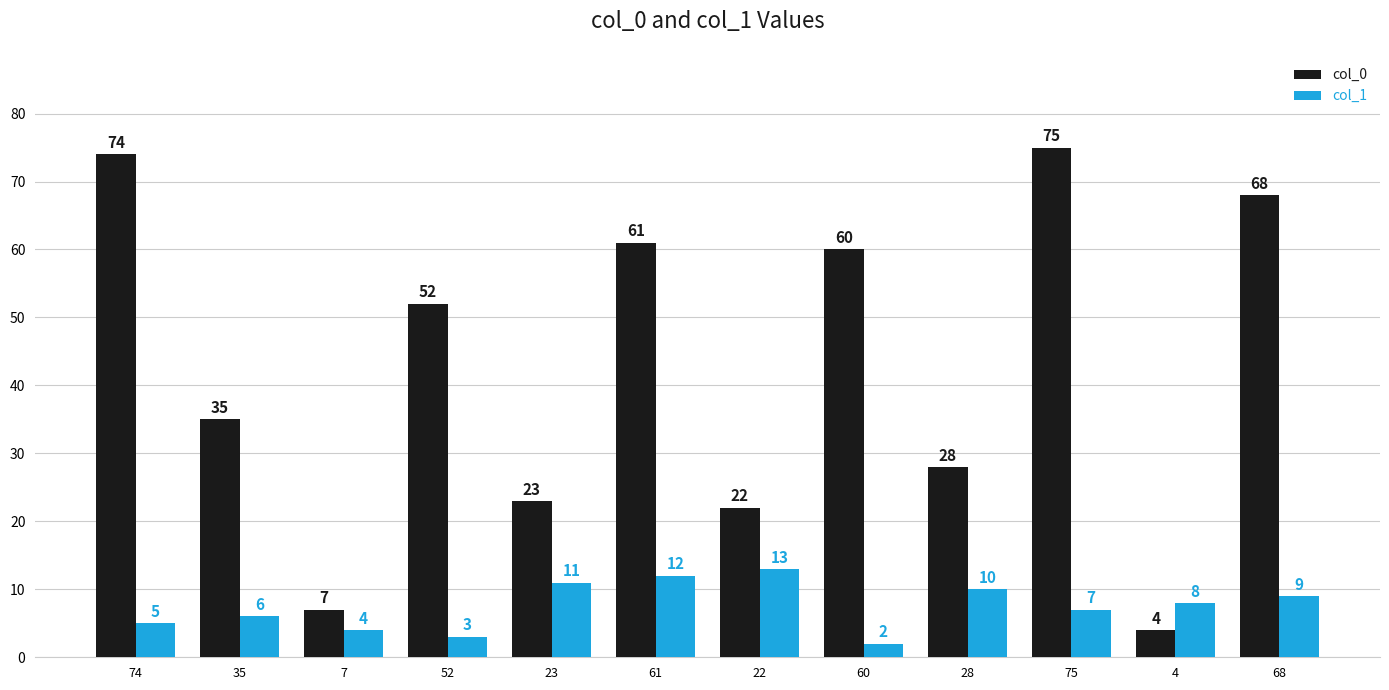

How many bars are there in total?

24